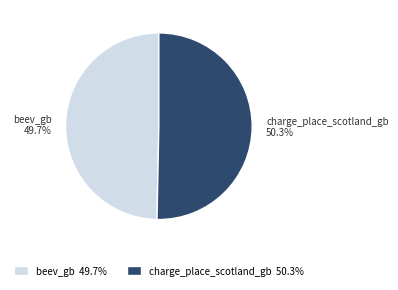

Approximately how many times larger is the value at charge_place_scotland_gb compared to beev_gb?

1.0